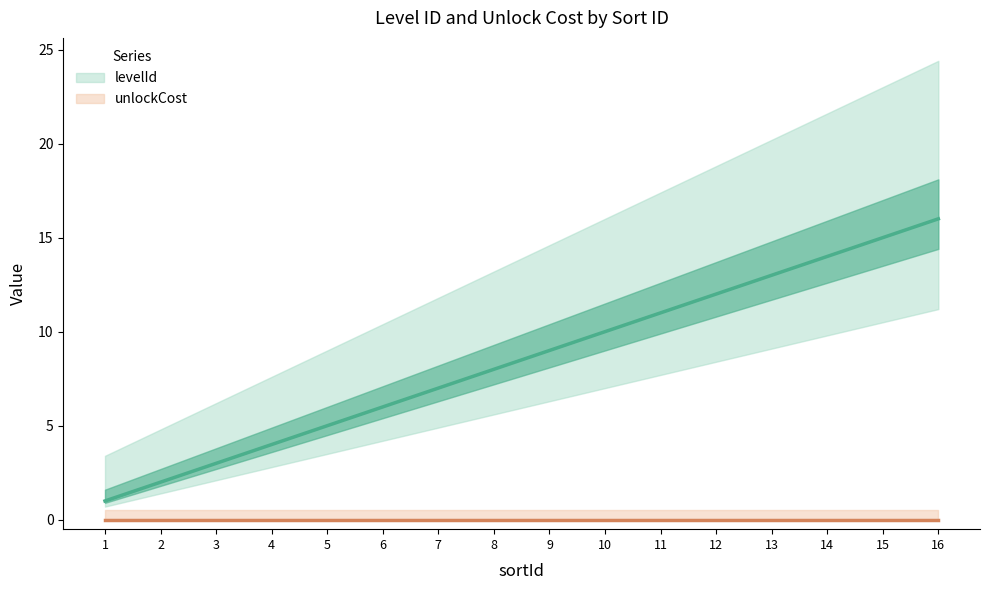

What is the difference between the values at 5 and 13?

8